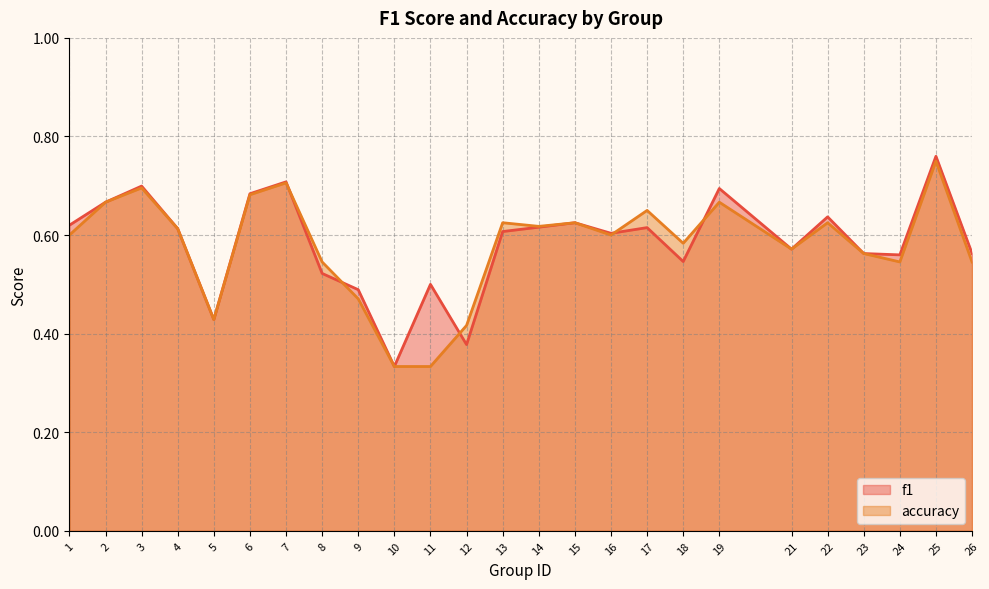

How many lines are shown in the chart?

2